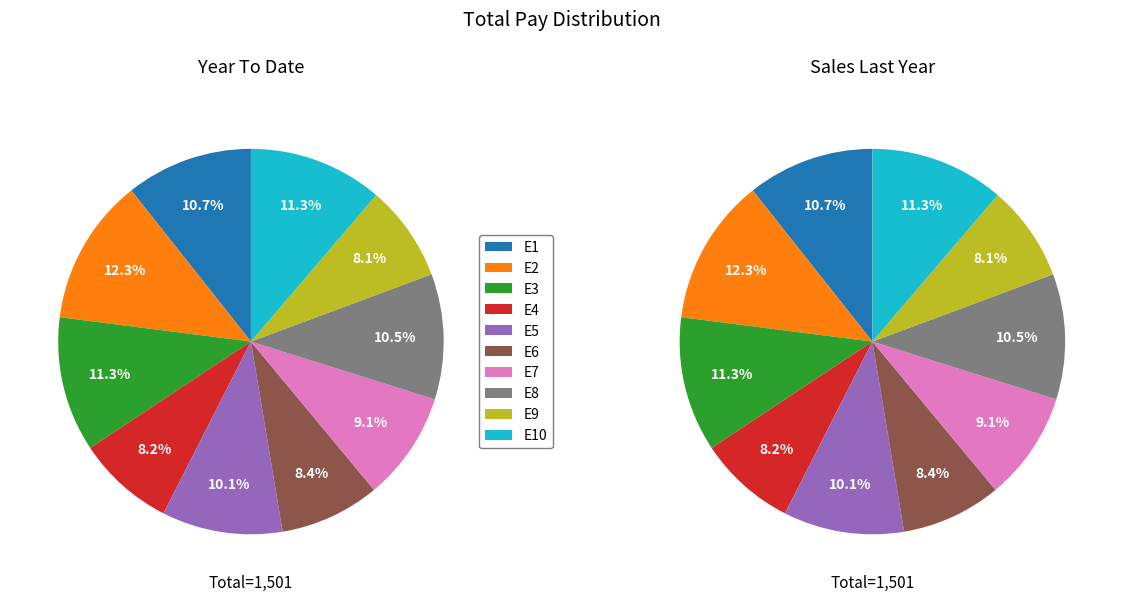

What is the largest slice in the pie chart?

E2